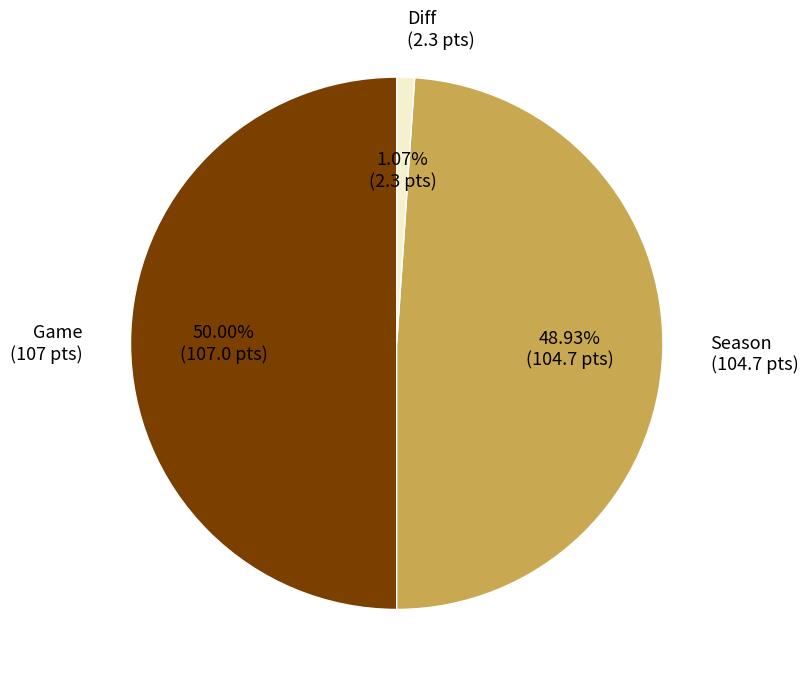

Does Season (104.7 pts) account for over 50% of the chart?

No